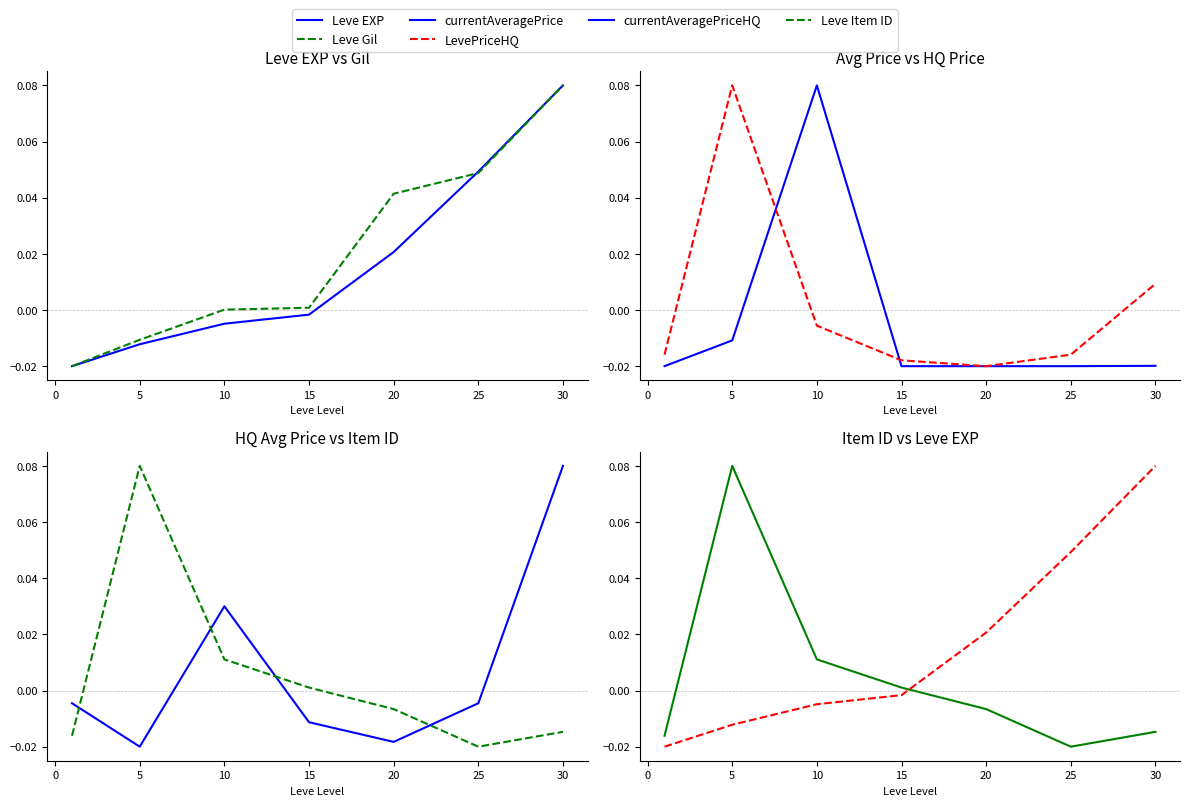

Does the chart have visible grid lines?

No